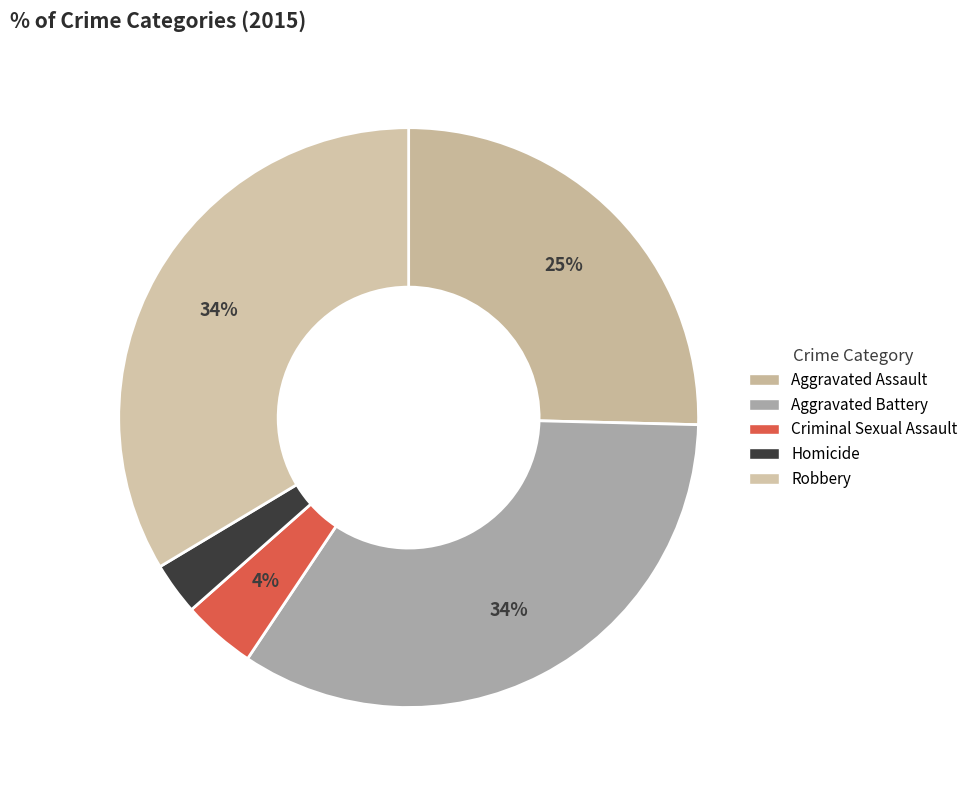

How many slices are in this pie chart?

5